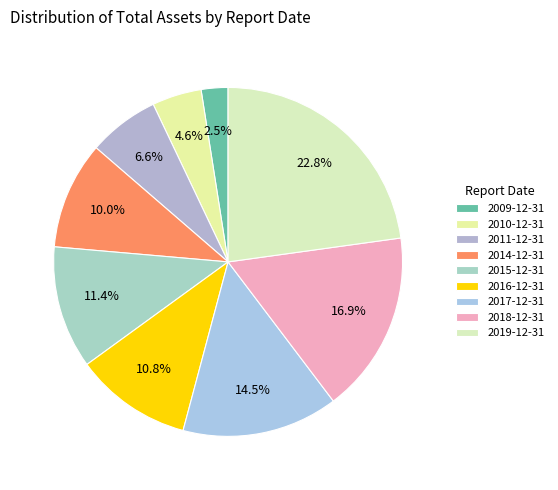

What percentage is the 2018-12-31 slice, to the nearest percent?

17%